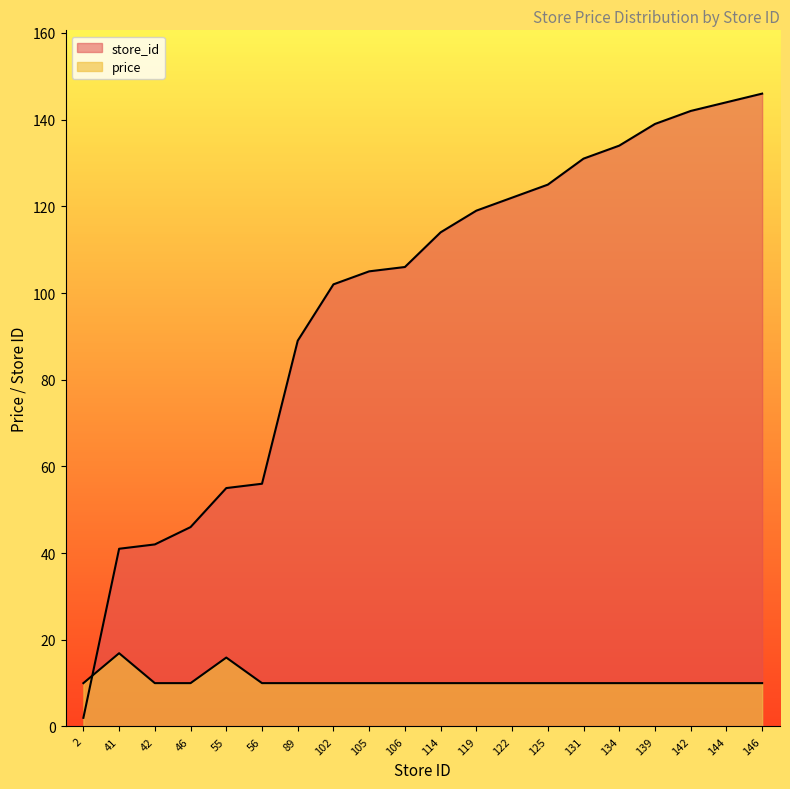

How many categories are shown in the chart?

20